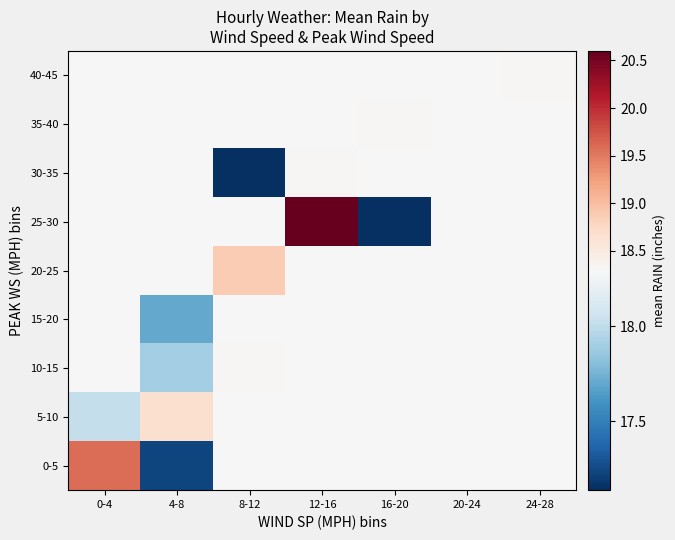

At 8-12, list the series in order from smallest to largest.

30-35, 0-5, 5-10, 15-20, 25-30, 35-40, 40-45, 10-15, 20-25